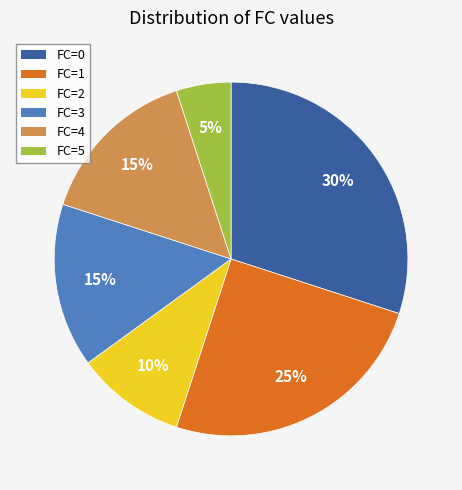

Which category has the smallest portion of the pie?

FC=5